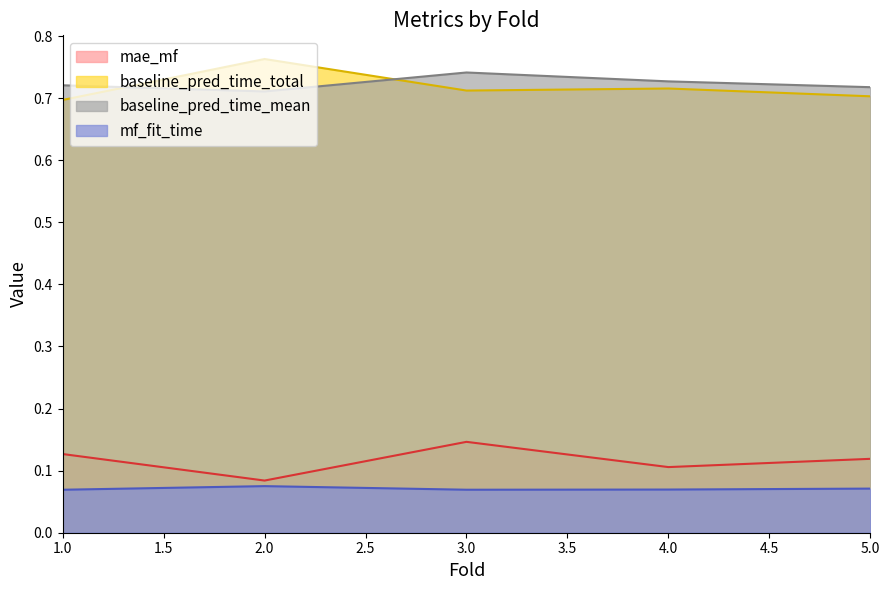

What is the value of the mae_mf point at the 3rd from the left?

0.1